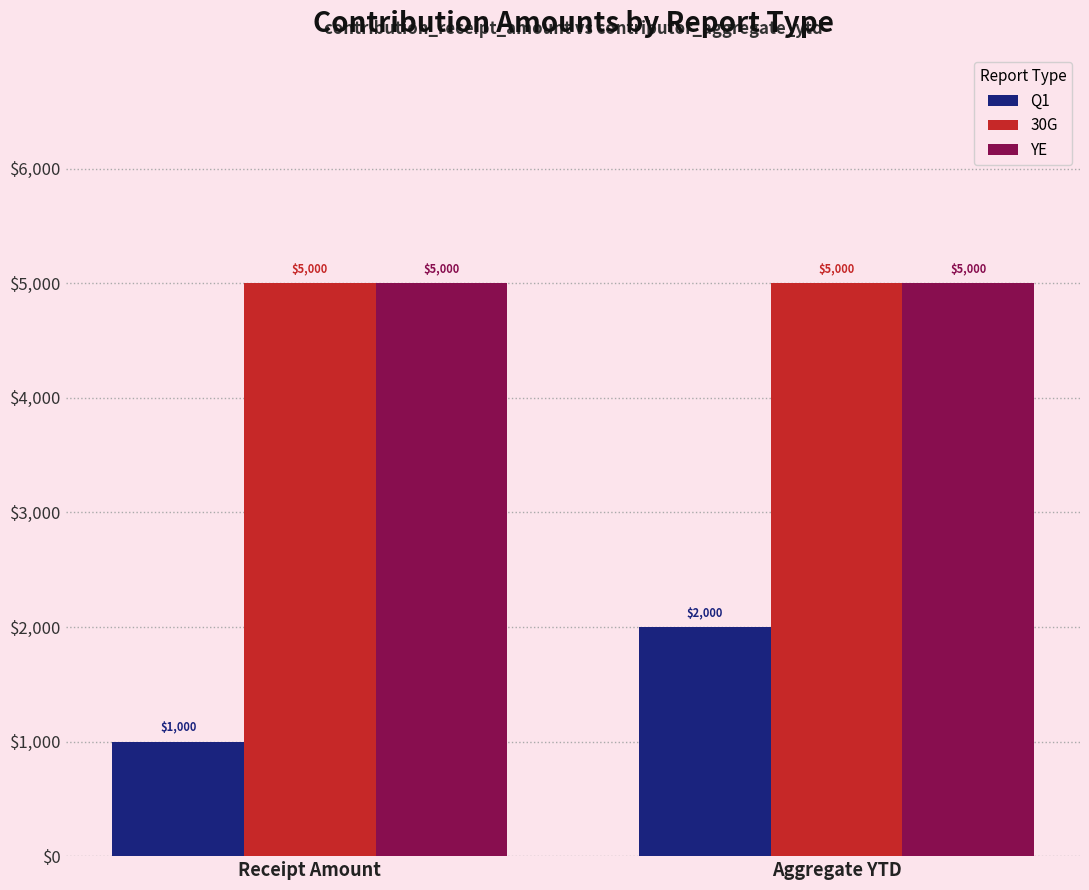

What is the label of the 1st bar from the right?

Aggregate YTD